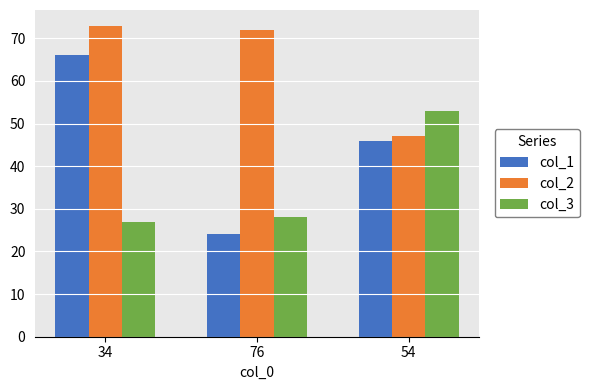

How many bars are there in total?

9